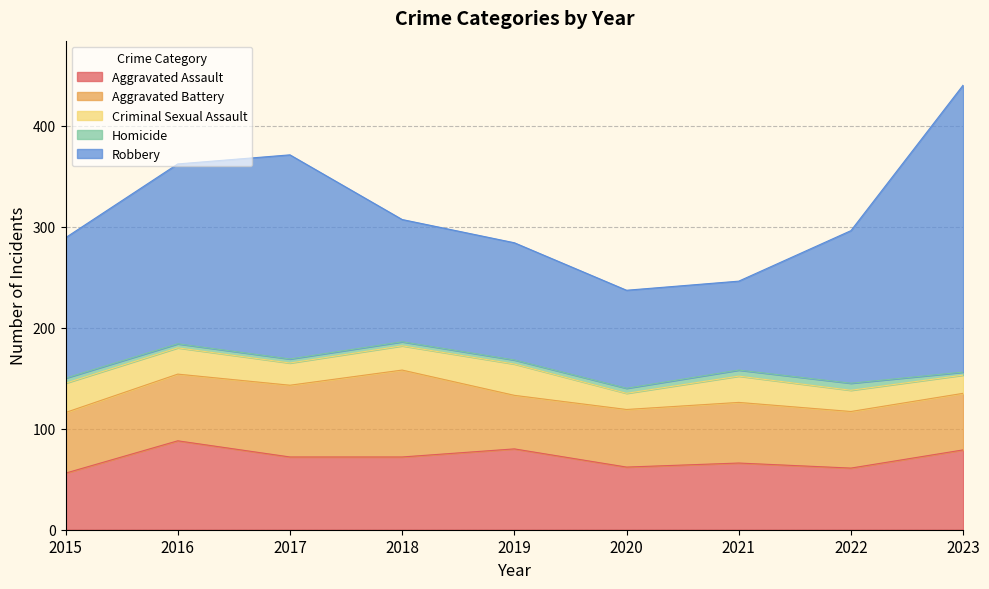

What is the maximum value shown in the chart?

284